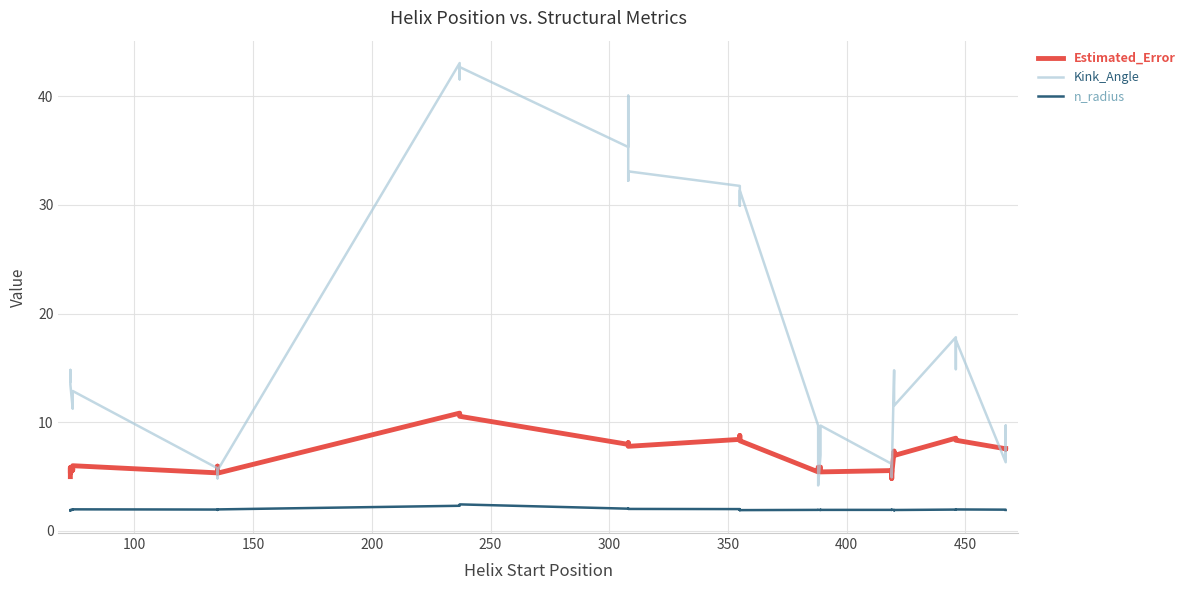

Is the value of Kink_Angle at 35 greater than the value of n_radius at 100?

Yes